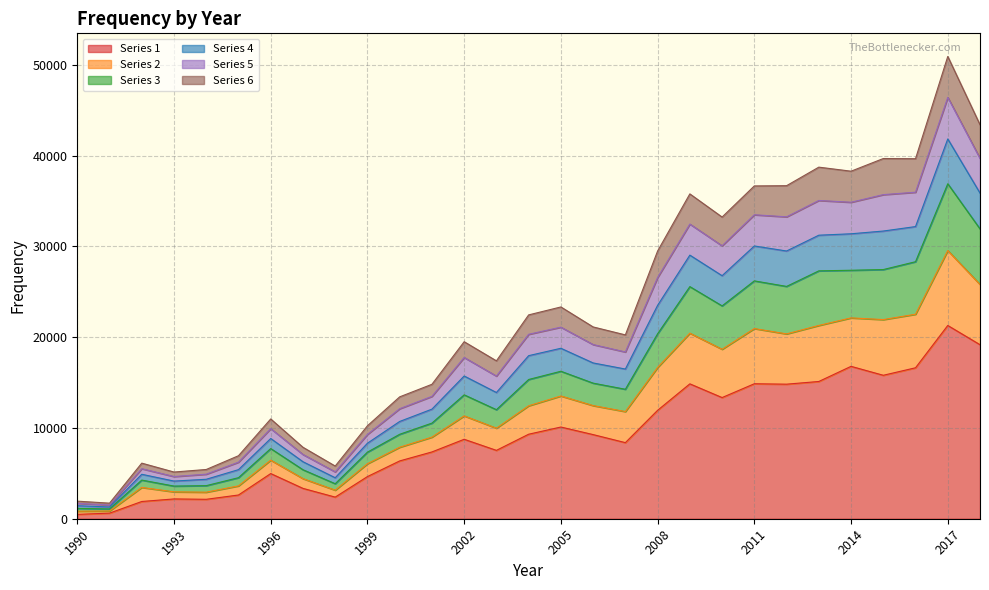

Is it true that Series 1 equals 10100 at 2005?

True